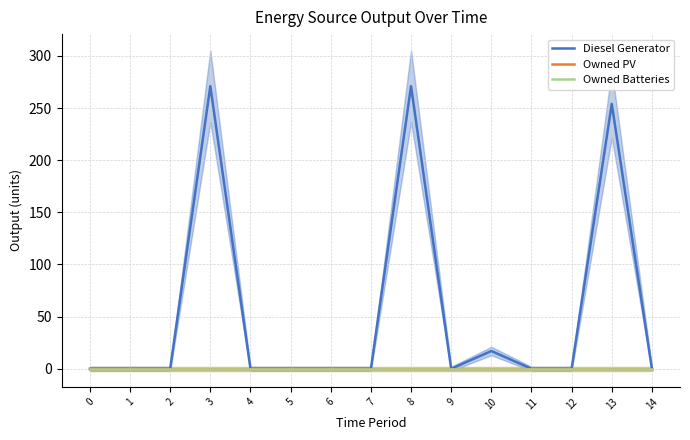

True or false: Owned Batteries and Diesel Generator intersect in this chart.

False